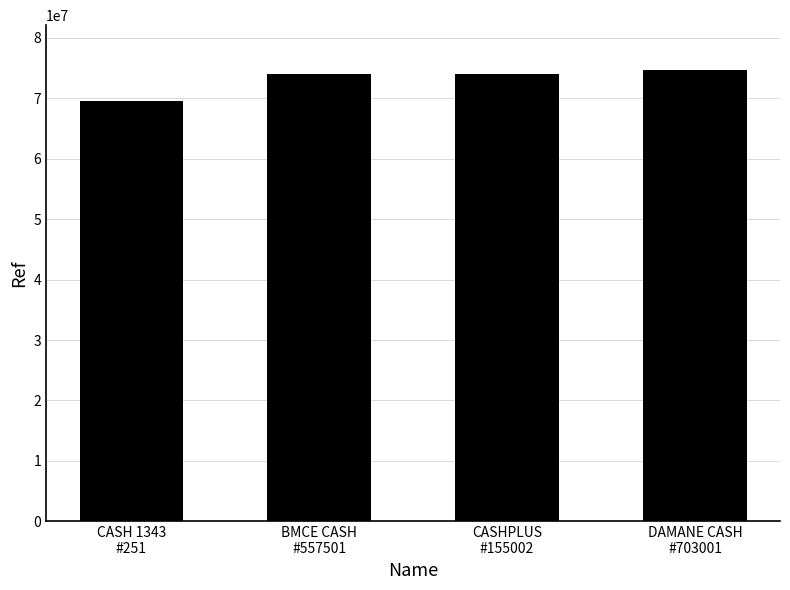

Count the number of categories in the chart.

4